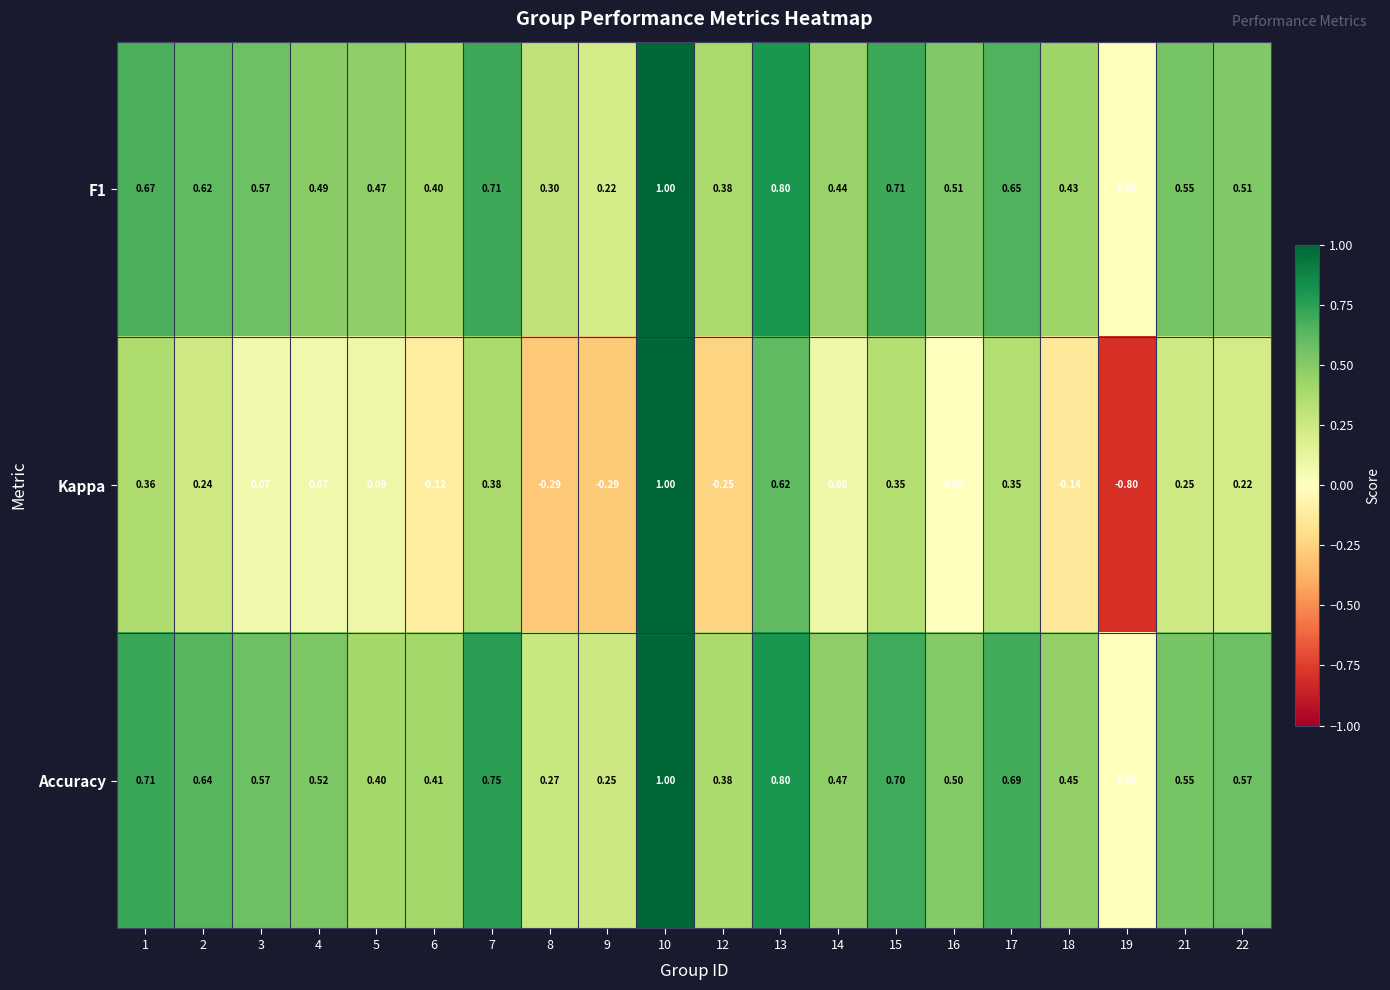

What is the greatest value displayed?

1.0